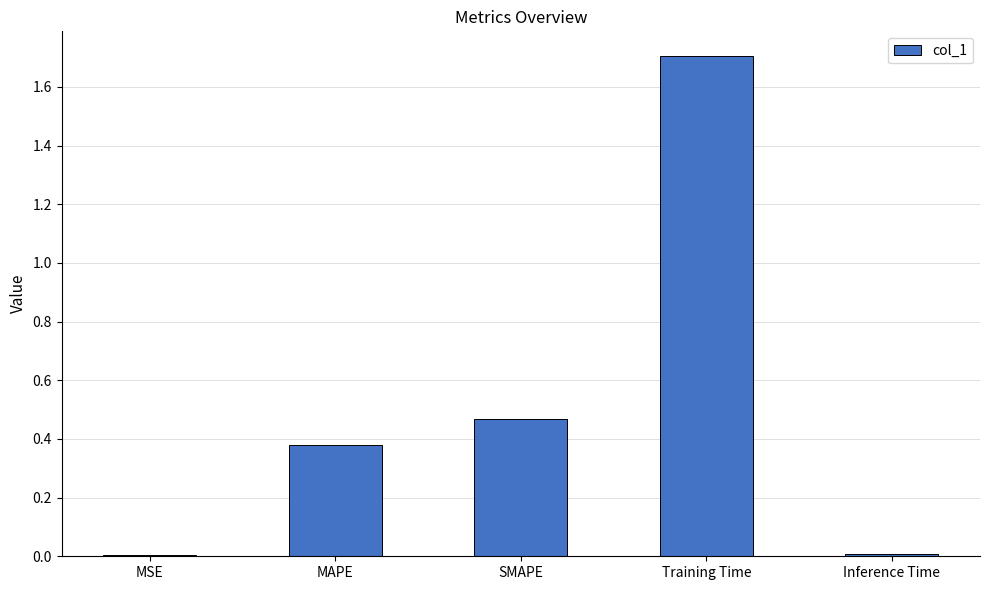

Is it true that the value at Training Time is 1.7?

True